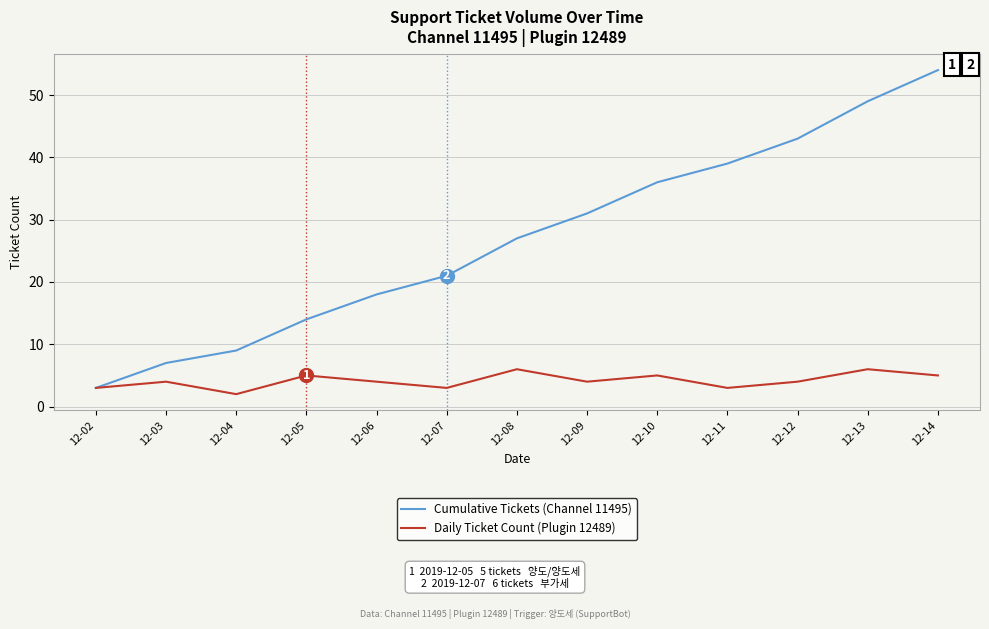

What are all the series names shown in the legend?

Cumulative Tickets (Channel 11495), Daily Ticket Count (Plugin 12489)